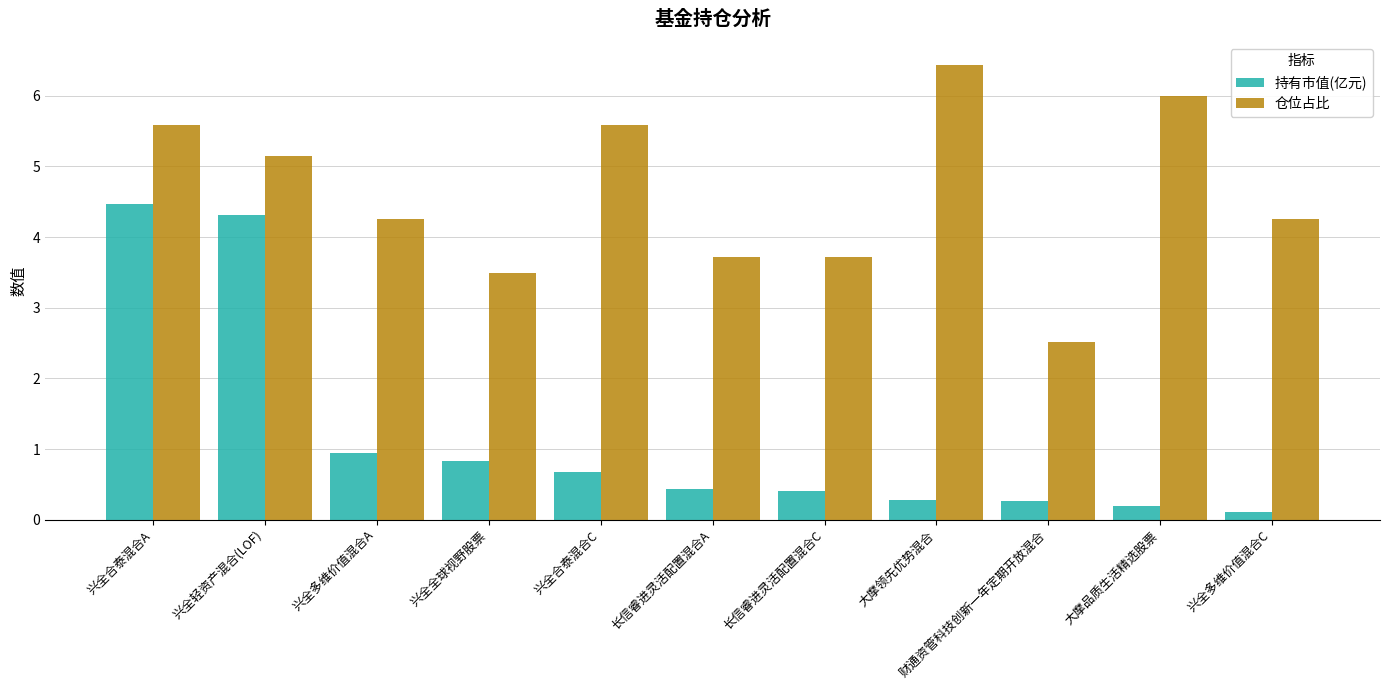

What are all the series names shown in the legend?

持有市值(亿元), 仓位占比